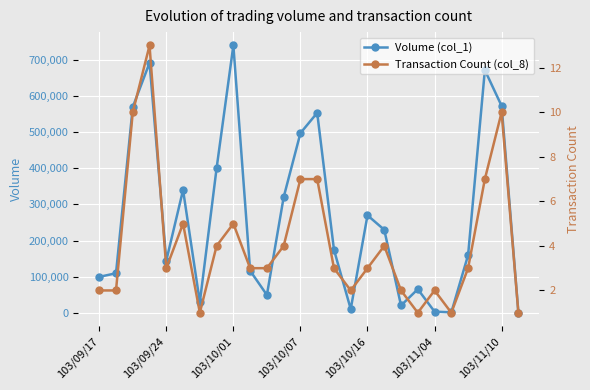

Rank the series by their maximum value, from highest to lowest.

Volume (col_1), Transaction Count (col_8)